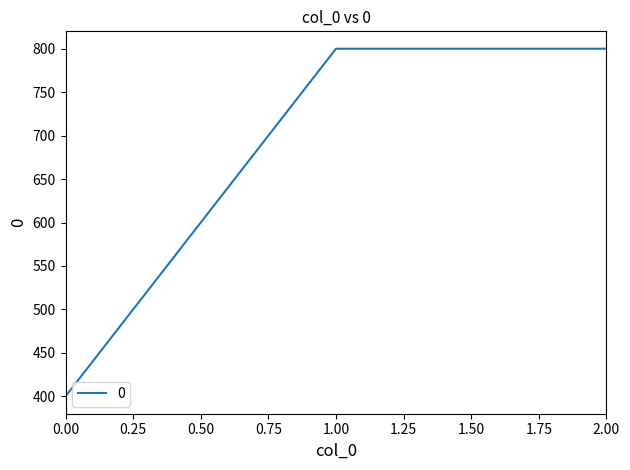

Does the chart display data point markers on the line(s)?

No